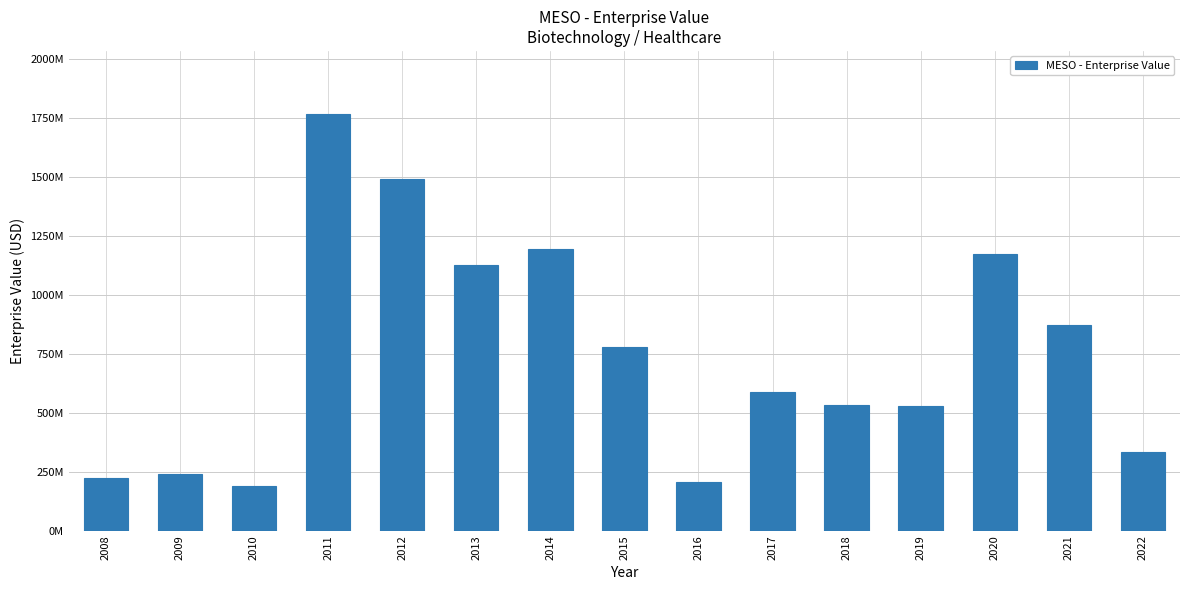

What is the difference between the maximum and minimum values?

1581438820.8